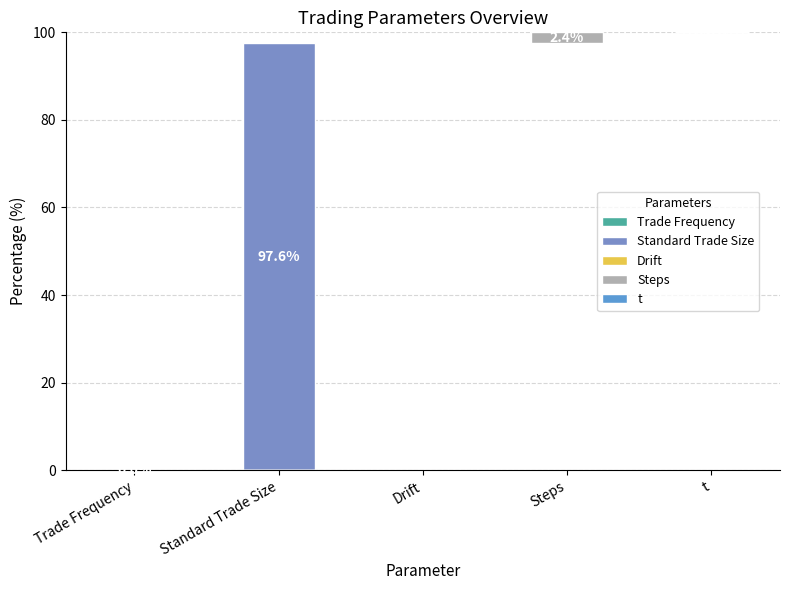

At which label does Trade Frequency reach its minimum?

Standard Trade Size